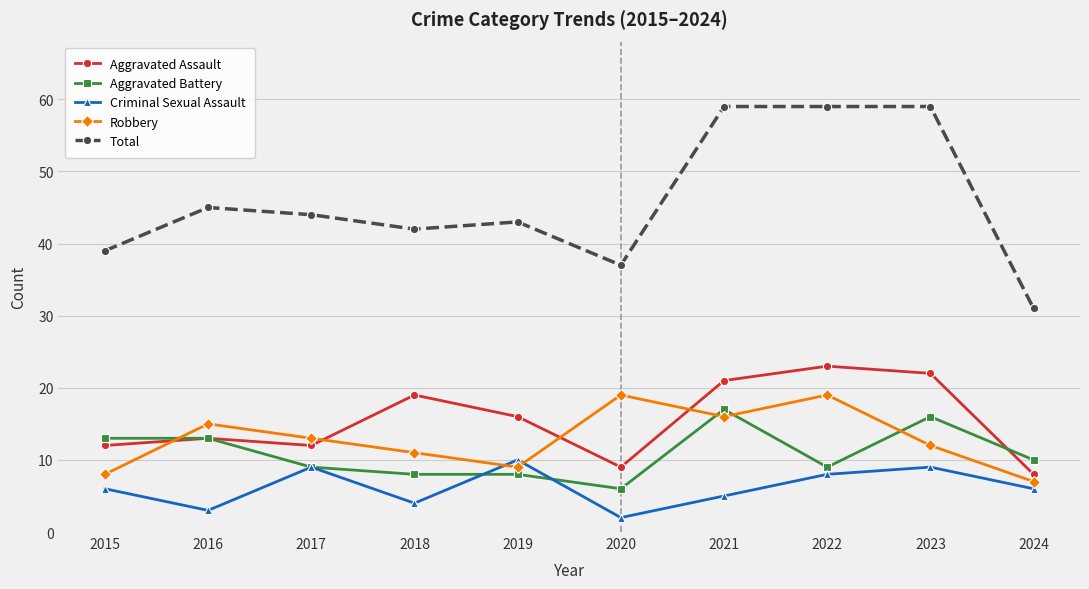

True or false: Total and Aggravated Battery cross at least once.

False